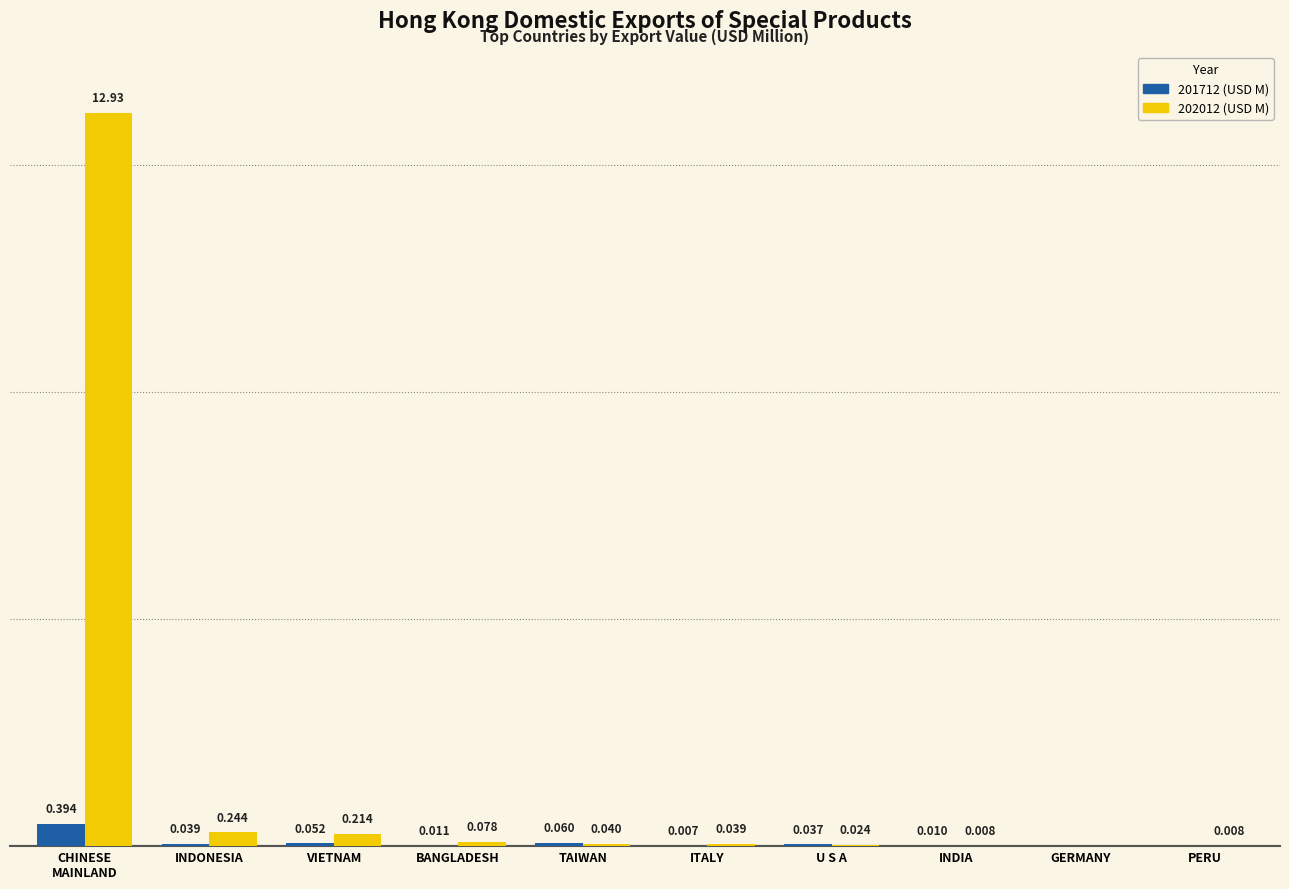

Where is 202012 (USD M) nearest to the value 6?

INDONESIA